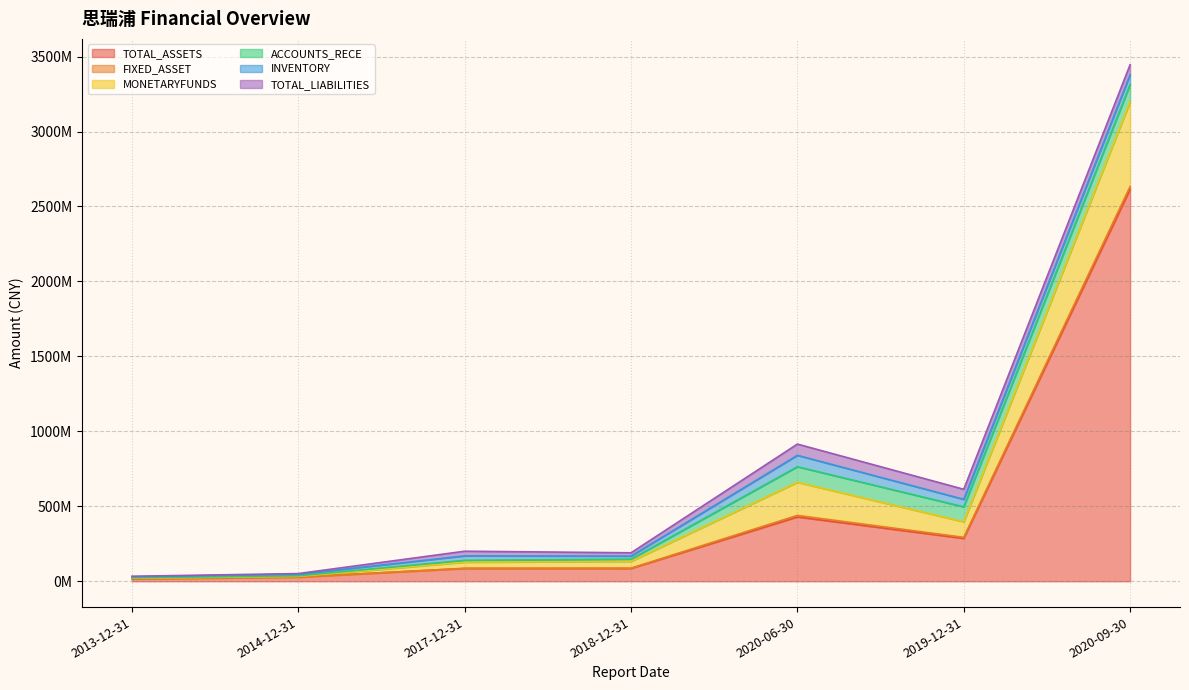

What is the difference between the maximum and minimum values in the TOTAL_ASSETS series?

2599138137.4